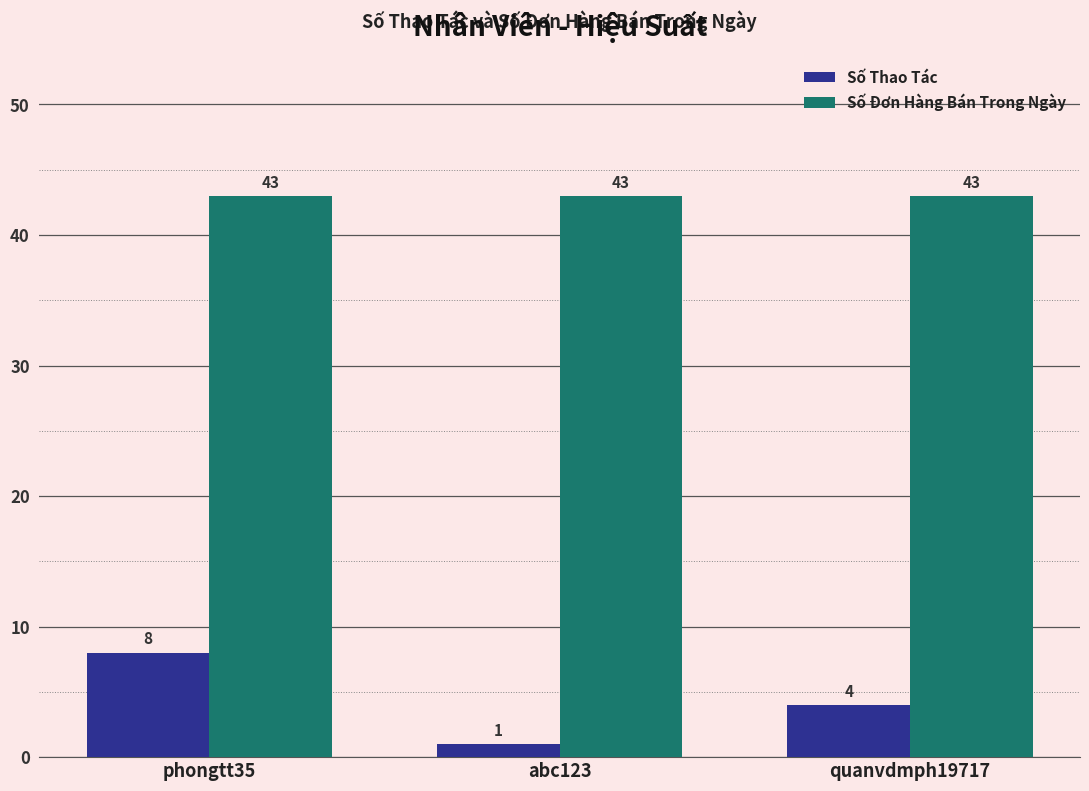

Which series changed the most between phongtt35 and quanvdmph19717?

Số Thao Tác